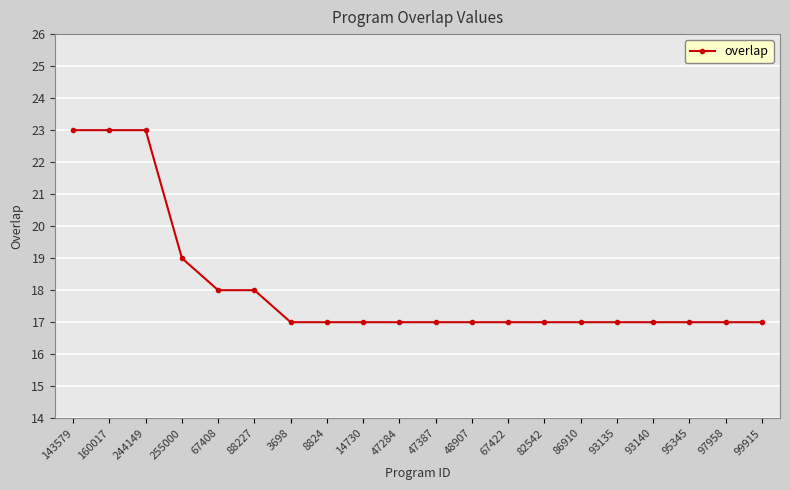

What is the label of the 6th point from the right?

86910